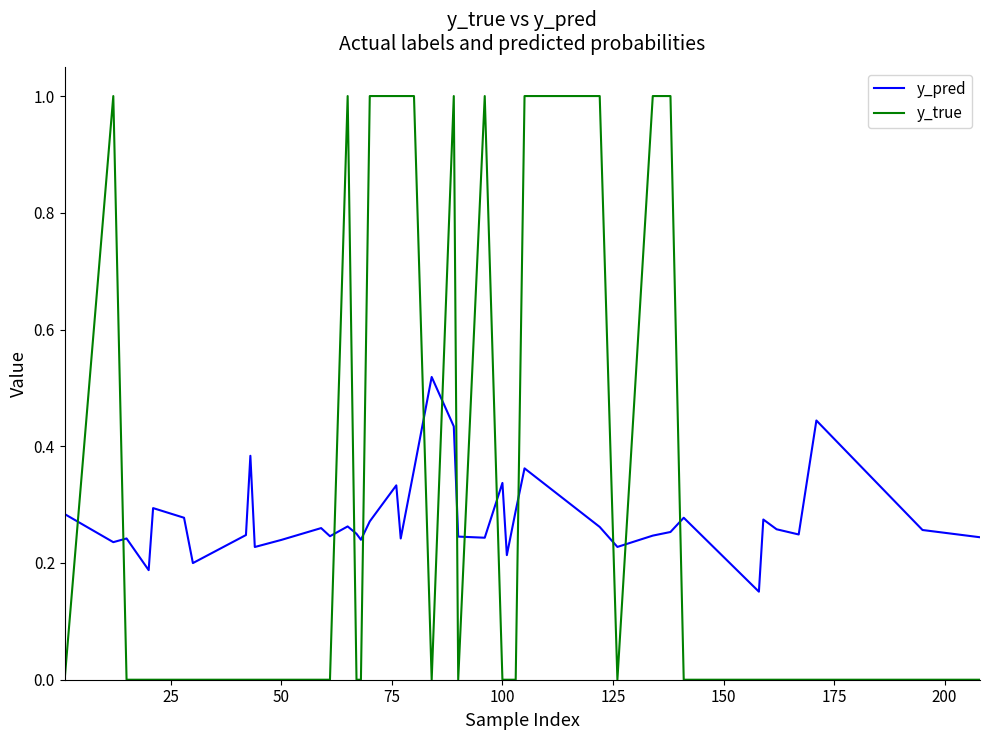

Which series has the widest spread of values?

y_true